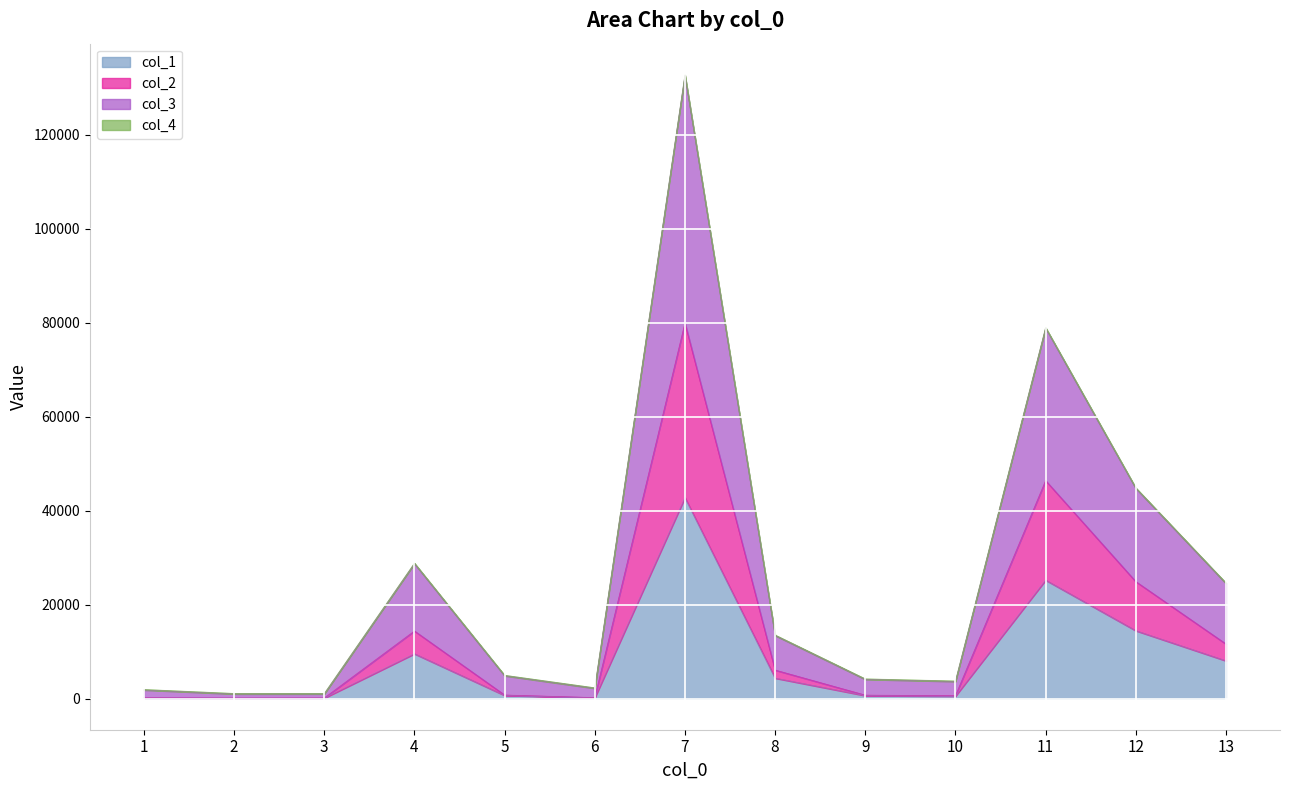

Where is the first local minimum for col_3?

3